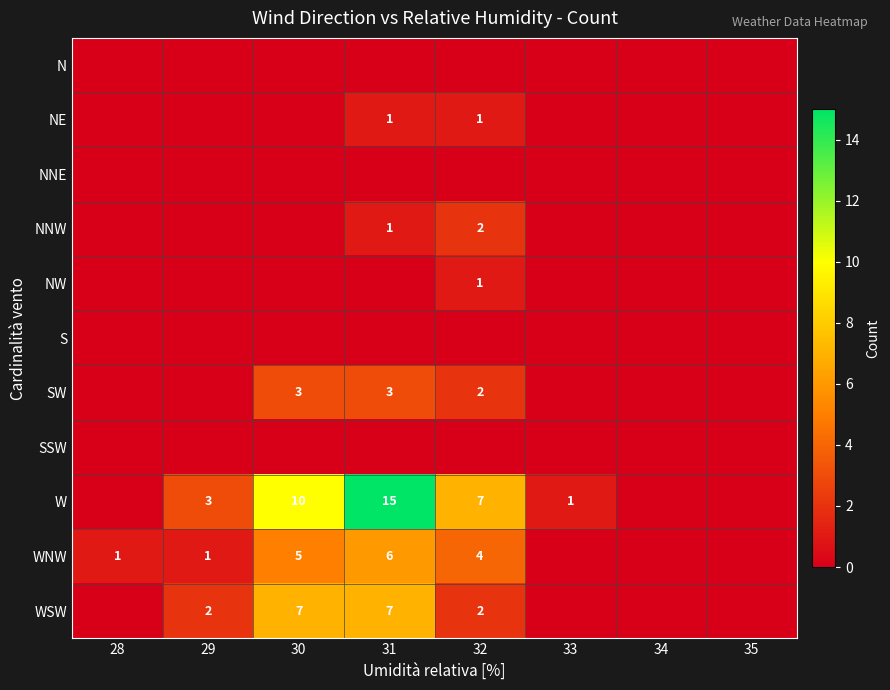

Is it true that WNW equals 2 at 28?

False